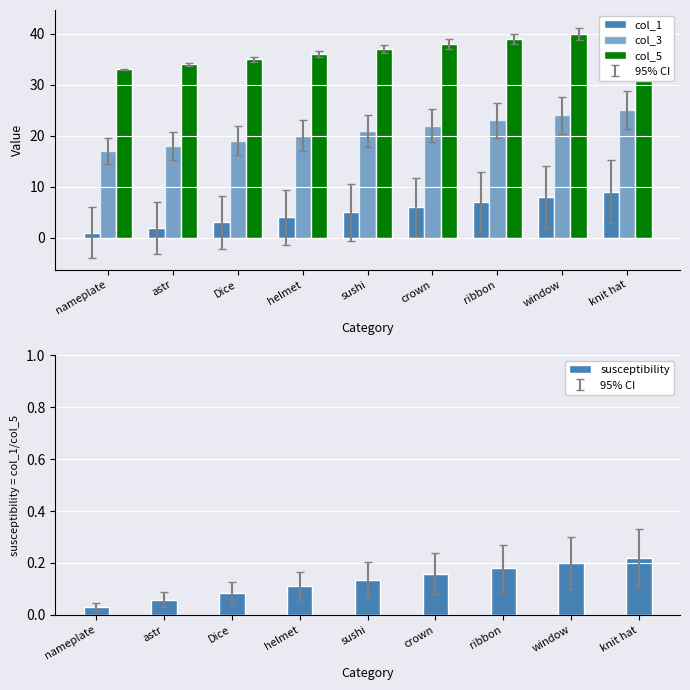

List the series in order of their peak value, highest first.

col_5, col_3, col_1, susceptibility